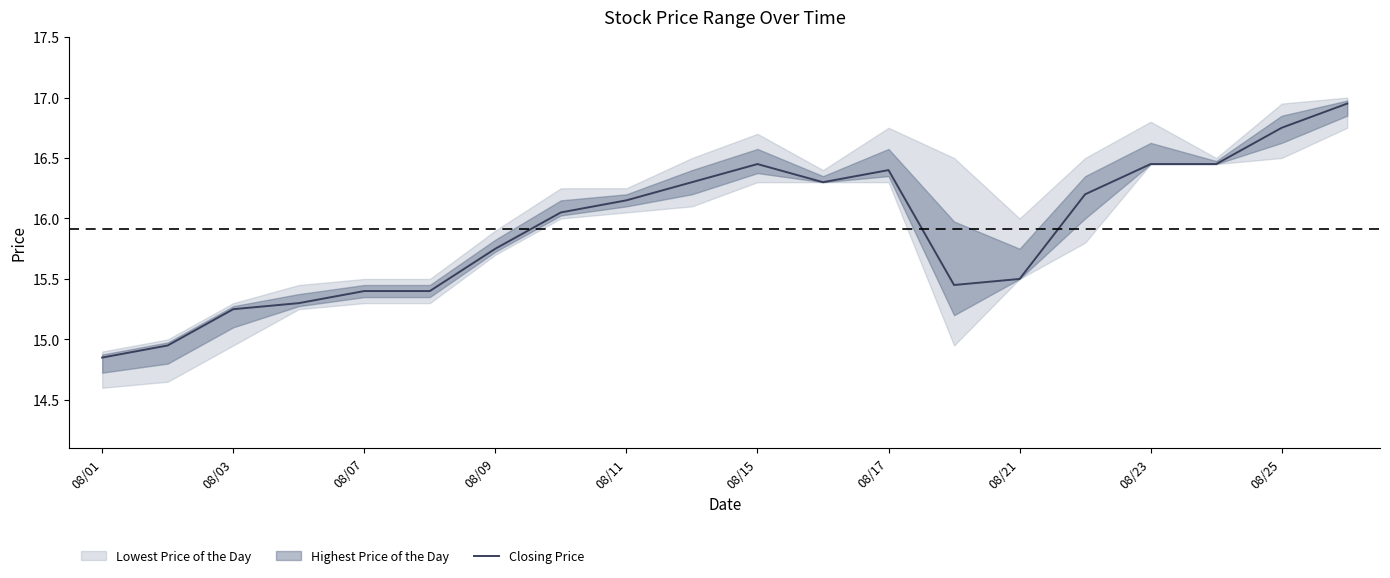

What is the difference between the second highest and second lowest values?

1.8